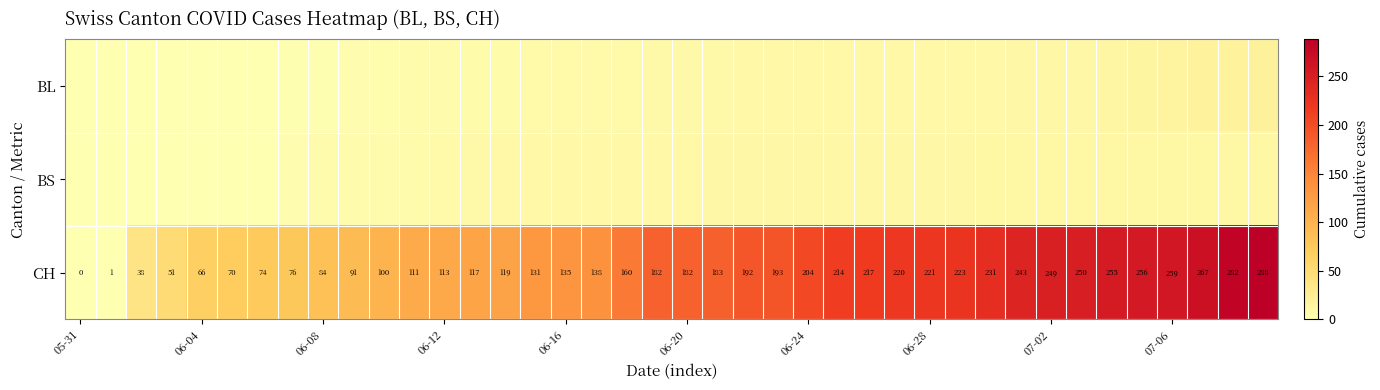

What is the sum of all CH values?

6486